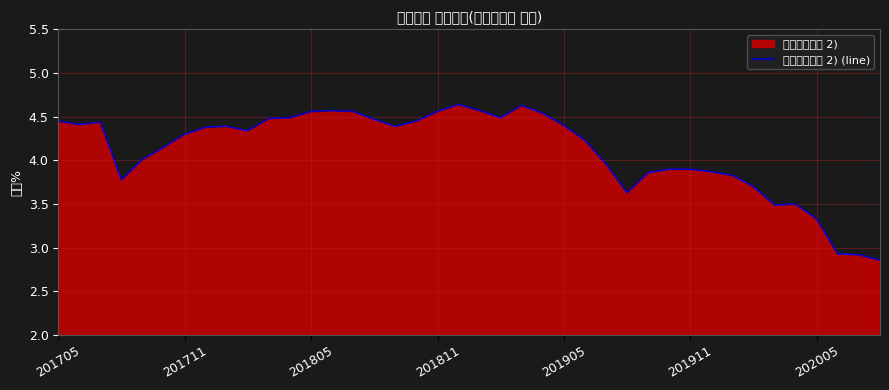

Is it true that the value at 23 is 1.9?

False